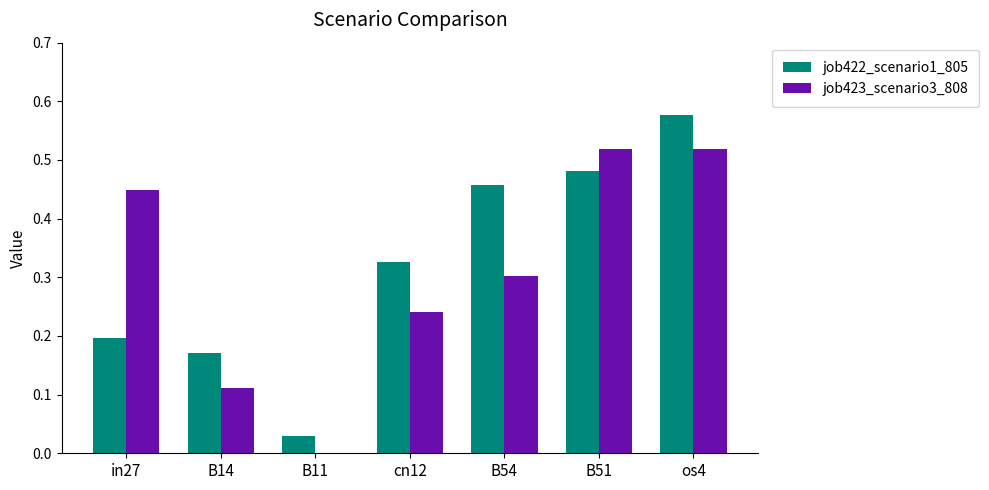

Between B54 and os4, which series saw the biggest shift?

job423_scenario3_808